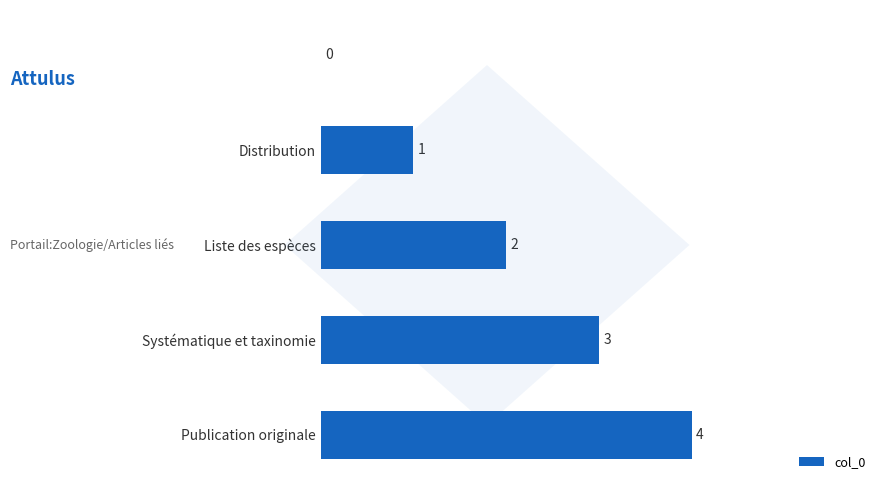

What is the greatest value displayed?

4